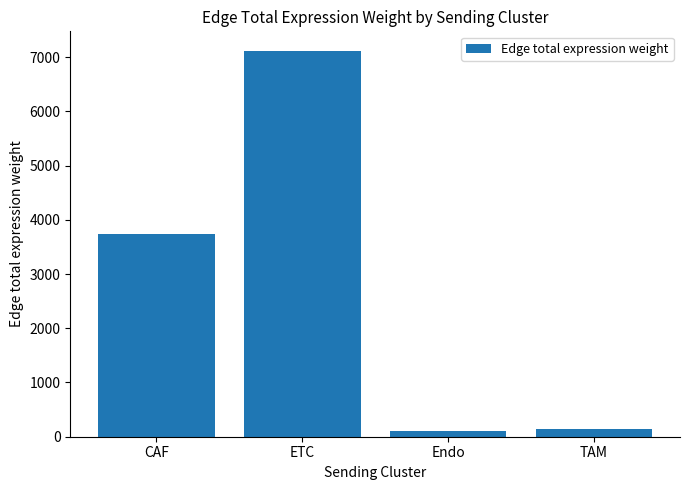

The value at ETC is 10549.7. True or false?

False